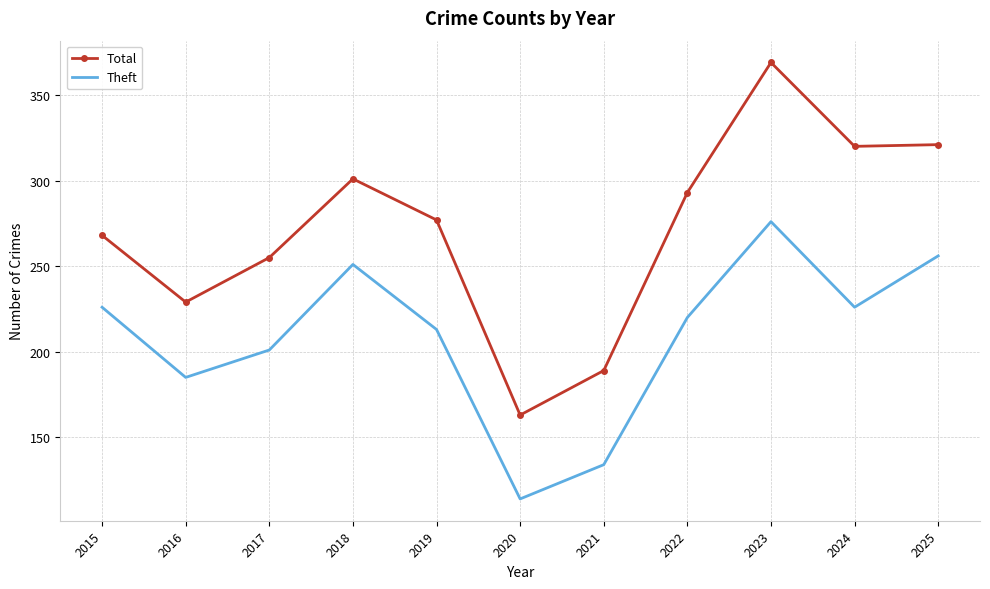

List the series in order of their peak value, lowest first.

Theft, Total